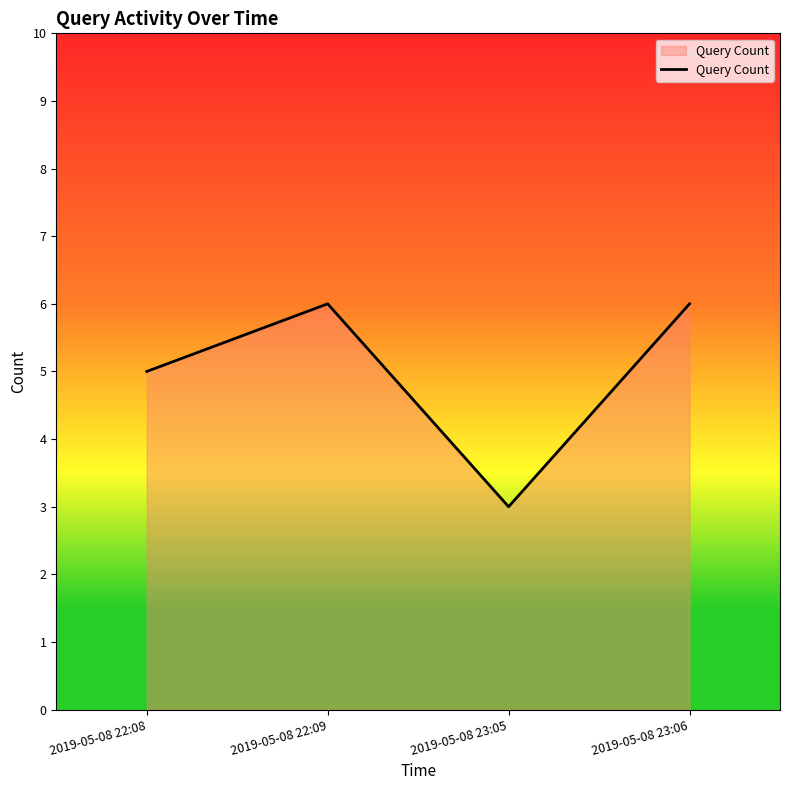

What position from the right is 2019-05-08 22:09?

3